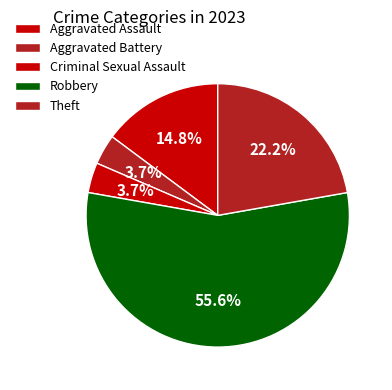

Is there a majority slice in this chart?

Yes